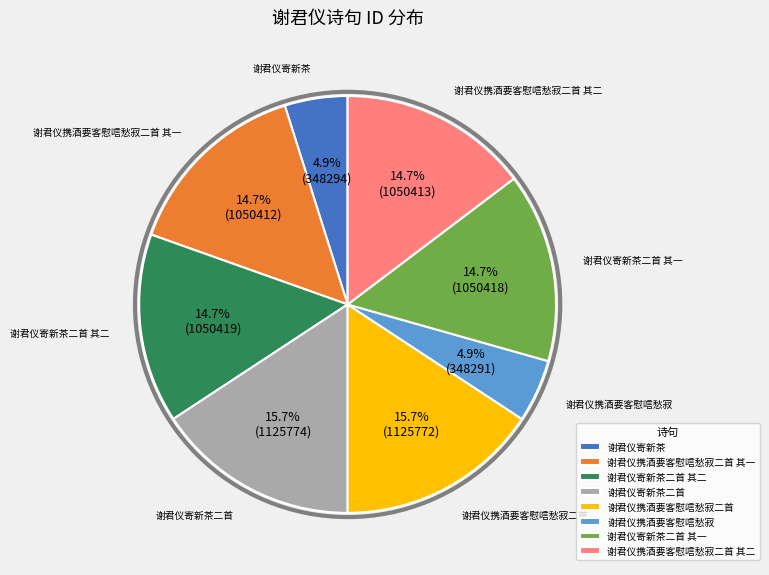

Do 谢君仪寄新茶 and 谢君仪携酒要客慰唁愁寂二首 together represent more than half of the pie?

No